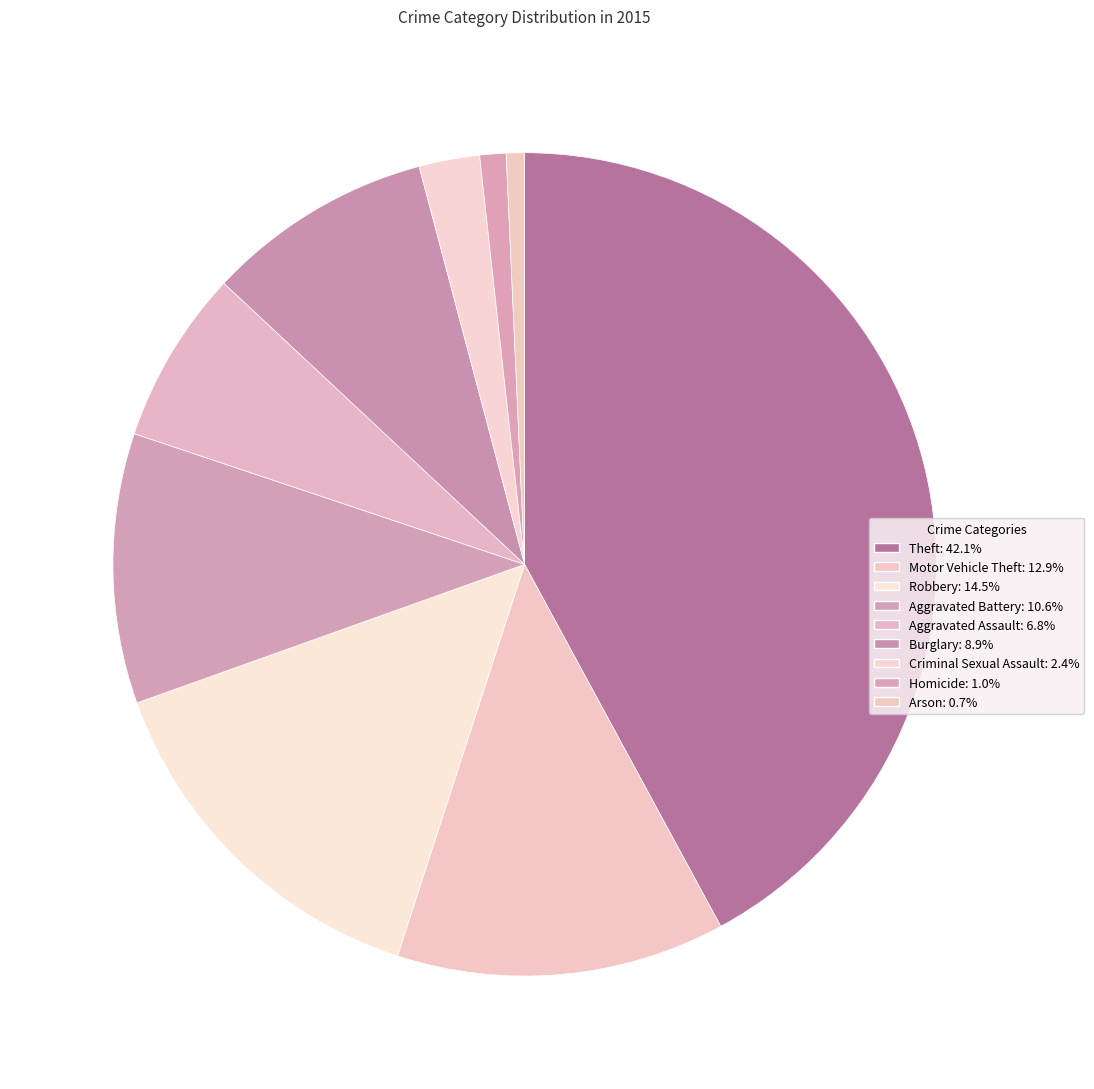

To the nearest percent, what portion does Aggravated Battery represent?

11%